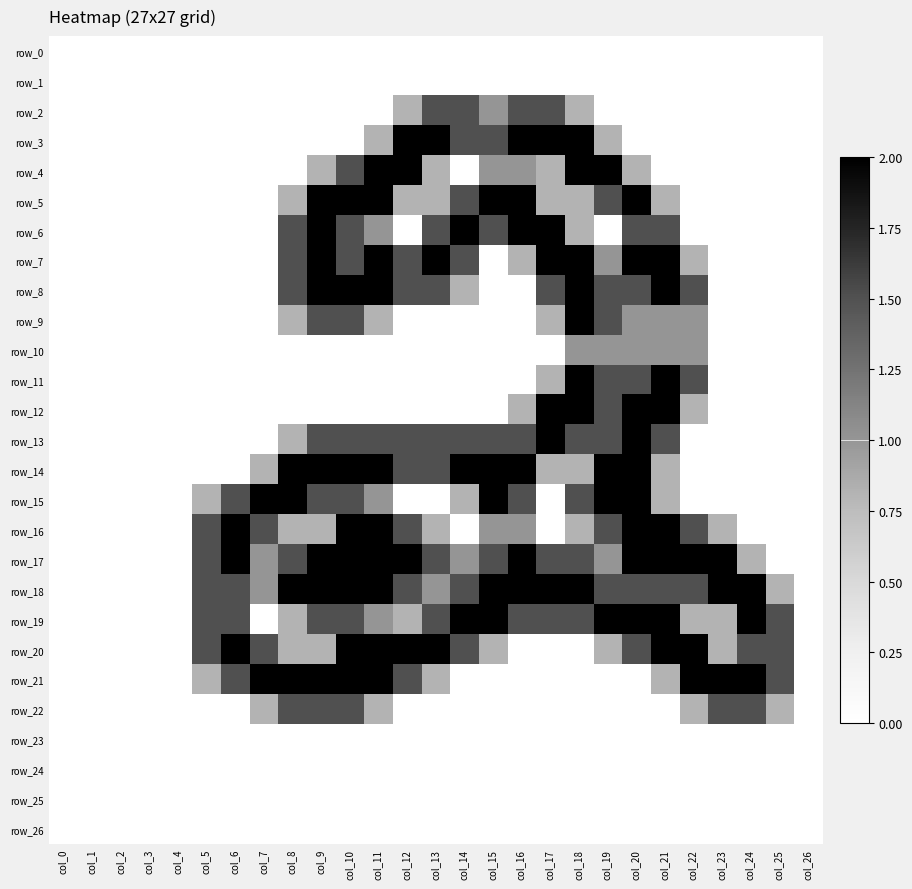

Reading left to right, what are all the values shown in this chart?

row_0: col_0=0.0	col_1=0.0	col_2=0.0	col_3=0.0	col_4=0.0	col_5=0.0	col_6=0.0	col_7=0.0	col_8=0.0	col_9=0.0	col_10=0.0	col_11=0.0	col_12=0.0	col_13=0.0	col_14=0.0	col_15=0.0	col_16=0.0	col_17=0.0	col_18=0.0	col_19=0.0	col_20=0.0	col_21=0.0	col_22=0.0	col_23=0.0	col_24=0.0	col_25=0.0	col_26=0.0
row_1: col_0=0.0	col_1=0.0	col_2=0.0	col_3=0.0	col_4=0.0	col_5=0.0	col_6=0.0	col_7=0.0	col_8=0.0	col_9=0.0	col_10=0.0	col_11=0.0	col_12=0.0	col_13=0.0	col_14=0.0	col_15=0.0	col_16=0.0	col_17=0.0	col_18=0.0	col_19=0.0	col_20=0.0	col_21=0.0	col_22=0.0	col_23=0.0	col_24=0.0	col_25=0.0	col_26=0.0
row_2: col_0=0.0	col_1=0.0	col_2=0.0	col_3=0.0	col_4=0.0	col_5=0.0	col_6=0.0	col_7=0.0	col_8=0.0	col_9=0.0	col_10=0.0	col_11=0.0	col_12=0.8	col_13=1.5	col_14=1.5	col_15=1.0	col_16=1.5	col_17=1.5	col_18=0.8	col_19=0.0	col_20=0.0	col_21=0.0	col_22=0.0	col_23=0.0	col_24=0.0	col_25=0.0	col_26=0.0
row_3: col_0=0.0	col_1=0.0	col_2=0.0	col_3=0.0	col_4=0.0	col_5=0.0	col_6=0.0	col_7=0.0	col_8=0.0	col_9=0.0	col_10=0.0	col_11=0.8	col_12=2.0	col_13=2.0	col_14=1.5	col_15=1.5	col_16=2.0	col_17=2.0	col_18=2.0	col_19=0.8	col_20=0.0	col_21=0.0	col_22=0.0	col_23=0.0	col_24=0.0	col_25=0.0	col_26=0.0
row_4: col_0=0.0	col_1=0.0	col_2=0.0	col_3=0.0	col_4=0.0	col_5=0.0	col_6=0.0	col_7=0.0	col_8=0.0	col_9=0.8	col_10=1.5	col_11=2.0	col_12=2.0	col_13=0.8	col_14=0.0	col_15=1.0	col_16=1.0	col_17=0.8	col_18=2.0	col_19=2.0	col_20=0.8	col_21=0.0	col_22=0.0	col_23=0.0	col_24=0.0	col_25=0.0	col_26=0.0
row_5: col_0=0.0	col_1=0.0	col_2=0.0	col_3=0.0	col_4=0.0	col_5=0.0	col_6=0.0	col_7=0.0	col_8=0.8	col_9=2.0	col_10=2.0	col_11=2.0	col_12=0.8	col_13=0.8	col_14=1.5	col_15=2.0	col_16=2.0	col_17=0.8	col_18=0.8	col_19=1.5	col_20=2.0	col_21=0.8	col_22=0.0	col_23=0.0	col_24=0.0	col_25=0.0	col_26=0.0
row_6: col_0=0.0	col_1=0.0	col_2=0.0	col_3=0.0	col_4=0.0	col_5=0.0	col_6=0.0	col_7=0.0	col_8=1.5	col_9=2.0	col_10=1.5	col_11=1.0	col_12=0.0	col_13=1.5	col_14=2.0	col_15=1.5	col_16=2.0	col_17=2.0	col_18=0.8	col_19=0.0	col_20=1.5	col_21=1.5	col_22=0.0	col_23=0.0	col_24=0.0	col_25=0.0	col_26=0.0
row_7: col_0=0.0	col_1=0.0	col_2=0.0	col_3=0.0	col_4=0.0	col_5=0.0	col_6=0.0	col_7=0.0	col_8=1.5	col_9=2.0	col_10=1.5	col_11=2.0	col_12=1.5	col_13=2.0	col_14=1.5	col_15=0.0	col_16=0.8	col_17=2.0	col_18=2.0	col_19=1.0	col_20=2.0	col_21=2.0	col_22=0.8	col_23=0.0	col_24=0.0	col_25=0.0	col_26=0.0
row_8: col_0=0.0	col_1=0.0	col_2=0.0	col_3=0.0	col_4=0.0	col_5=0.0	col_6=0.0	col_7=0.0	col_8=1.5	col_9=2.0	col_10=2.0	col_11=2.0	col_12=1.5	col_13=1.5	col_14=0.8	col_15=0.0	col_16=0.0	col_17=1.5	col_18=2.0	col_19=1.5	col_20=1.5	col_21=2.0	col_22=1.5	col_23=0.0	col_24=0.0	col_25=0.0	col_26=0.0
row_9: col_0=0.0	col_1=0.0	col_2=0.0	col_3=0.0	col_4=0.0	col_5=0.0	col_6=0.0	col_7=0.0	col_8=0.8	col_9=1.5	col_10=1.5	col_11=0.8	col_12=0.0	col_13=0.0	col_14=0.0	col_15=0.0	col_16=0.0	col_17=0.8	col_18=2.0	col_19=1.5	col_20=1.0	col_21=1.0	col_22=1.0	col_23=0.0	col_24=0.0	col_25=0.0	col_26=0.0
row_10: col_0=0.0	col_1=0.0	col_2=0.0	col_3=0.0	col_4=0.0	col_5=0.0	col_6=0.0	col_7=0.0	col_8=0.0	col_9=0.0	col_10=0.0	col_11=0.0	col_12=0.0	col_13=0.0	col_14=0.0	col_15=0.0	col_16=0.0	col_17=0.0	col_18=1.0	col_19=1.0	col_20=1.0	col_21=1.0	col_22=1.0	col_23=0.0	col_24=0.0	col_25=0.0	col_26=0.0
row_11: col_0=0.0	col_1=0.0	col_2=0.0	col_3=0.0	col_4=0.0	col_5=0.0	col_6=0.0	col_7=0.0	col_8=0.0	col_9=0.0	col_10=0.0	col_11=0.0	col_12=0.0	col_13=0.0	col_14=0.0	col_15=0.0	col_16=0.0	col_17=0.8	col_18=2.0	col_19=1.5	col_20=1.5	col_21=2.0	col_22=1.5	col_23=0.0	col_24=0.0	col_25=0.0	col_26=0.0
row_12: col_0=0.0	col_1=0.0	col_2=0.0	col_3=0.0	col_4=0.0	col_5=0.0	col_6=0.0	col_7=0.0	col_8=0.0	col_9=0.0	col_10=0.0	col_11=0.0	col_12=0.0	col_13=0.0	col_14=0.0	col_15=0.0	col_16=0.8	col_17=2.0	col_18=2.0	col_19=1.5	col_20=2.0	col_21=2.0	col_22=0.8	col_23=0.0	col_24=0.0	col_25=0.0	col_26=0.0
row_13: col_0=0.0	col_1=0.0	col_2=0.0	col_3=0.0	col_4=0.0	col_5=0.0	col_6=0.0	col_7=0.0	col_8=0.8	col_9=1.5	col_10=1.5	col_11=1.5	col_12=1.5	col_13=1.5	col_14=1.5	col_15=1.5	col_16=1.5	col_17=2.0	col_18=1.5	col_19=1.5	col_20=2.0	col_21=1.5	col_22=0.0	col_23=0.0	col_24=0.0	col_25=0.0	col_26=0.0
row_14: col_0=0.0	col_1=0.0	col_2=0.0	col_3=0.0	col_4=0.0	col_5=0.0	col_6=0.0	col_7=0.8	col_8=2.0	col_9=2.0	col_10=2.0	col_11=2.0	col_12=1.5	col_13=1.5	col_14=2.0	col_15=2.0	col_16=2.0	col_17=0.8	col_18=0.8	col_19=2.0	col_20=2.0	col_21=0.8	col_22=0.0	col_23=0.0	col_24=0.0	col_25=0.0	col_26=0.0
row_15: col_0=0.0	col_1=0.0	col_2=0.0	col_3=0.0	col_4=0.0	col_5=0.8	col_6=1.5	col_7=2.0	col_8=2.0	col_9=1.5	col_10=1.5	col_11=1.0	col_12=0.0	col_13=0.0	col_14=0.8	col_15=2.0	col_16=1.5	col_17=0.0	col_18=1.5	col_19=2.0	col_20=2.0	col_21=0.8	col_22=0.0	col_23=0.0	col_24=0.0	col_25=0.0	col_26=0.0
row_16: col_0=0.0	col_1=0.0	col_2=0.0	col_3=0.0	col_4=0.0	col_5=1.5	col_6=2.0	col_7=1.5	col_8=0.8	col_9=0.8	col_10=2.0	col_11=2.0	col_12=1.5	col_13=0.8	col_14=0.0	col_15=1.0	col_16=1.0	col_17=0.0	col_18=0.8	col_19=1.5	col_20=2.0	col_21=2.0	col_22=1.5	col_23=0.8	col_24=0.0	col_25=0.0	col_26=0.0
row_17: col_0=0.0	col_1=0.0	col_2=0.0	col_3=0.0	col_4=0.0	col_5=1.5	col_6=2.0	col_7=1.0	col_8=1.5	col_9=2.0	col_10=2.0	col_11=2.0	col_12=2.0	col_13=1.5	col_14=1.0	col_15=1.5	col_16=2.0	col_17=1.5	col_18=1.5	col_19=1.0	col_20=2.0	col_21=2.0	col_22=2.0	col_23=2.0	col_24=0.8	col_25=0.0	col_26=0.0
row_18: col_0=0.0	col_1=0.0	col_2=0.0	col_3=0.0	col_4=0.0	col_5=1.5	col_6=1.5	col_7=1.0	col_8=2.0	col_9=2.0	col_10=2.0	col_11=2.0	col_12=1.5	col_13=1.0	col_14=1.5	col_15=2.0	col_16=2.0	col_17=2.0	col_18=2.0	col_19=1.5	col_20=1.5	col_21=1.5	col_22=1.5	col_23=2.0	col_24=2.0	col_25=0.8	col_26=0.0
row_19: col_0=0.0	col_1=0.0	col_2=0.0	col_3=0.0	col_4=0.0	col_5=1.5	col_6=1.5	col_7=0.0	col_8=0.8	col_9=1.5	col_10=1.5	col_11=1.0	col_12=0.8	col_13=1.5	col_14=2.0	col_15=2.0	col_16=1.5	col_17=1.5	col_18=1.5	col_19=2.0	col_20=2.0	col_21=2.0	col_22=0.8	col_23=0.8	col_24=2.0	col_25=1.5	col_26=0.0
row_20: col_0=0.0	col_1=0.0	col_2=0.0	col_3=0.0	col_4=0.0	col_5=1.5	col_6=2.0	col_7=1.5	col_8=0.8	col_9=0.8	col_10=2.0	col_11=2.0	col_12=2.0	col_13=2.0	col_14=1.5	col_15=0.8	col_16=0.0	col_17=0.0	col_18=0.0	col_19=0.8	col_20=1.5	col_21=2.0	col_22=2.0	col_23=0.8	col_24=1.5	col_25=1.5	col_26=0.0
row_21: col_0=0.0	col_1=0.0	col_2=0.0	col_3=0.0	col_4=0.0	col_5=0.8	col_6=1.5	col_7=2.0	col_8=2.0	col_9=2.0	col_10=2.0	col_11=2.0	col_12=1.5	col_13=0.8	col_14=0.0	col_15=0.0	col_16=0.0	col_17=0.0	col_18=0.0	col_19=0.0	col_20=0.0	col_21=0.8	col_22=2.0	col_23=2.0	col_24=2.0	col_25=1.5	col_26=0.0
row_22: col_0=0.0	col_1=0.0	col_2=0.0	col_3=0.0	col_4=0.0	col_5=0.0	col_6=0.0	col_7=0.8	col_8=1.5	col_9=1.5	col_10=1.5	col_11=0.8	col_12=0.0	col_13=0.0	col_14=0.0	col_15=0.0	col_16=0.0	col_17=0.0	col_18=0.0	col_19=0.0	col_20=0.0	col_21=0.0	col_22=0.8	col_23=1.5	col_24=1.5	col_25=0.8	col_26=0.0
row_23: col_0=0.0	col_1=0.0	col_2=0.0	col_3=0.0	col_4=0.0	col_5=0.0	col_6=0.0	col_7=0.0	col_8=0.0	col_9=0.0	col_10=0.0	col_11=0.0	col_12=0.0	col_13=0.0	col_14=0.0	col_15=0.0	col_16=0.0	col_17=0.0	col_18=0.0	col_19=0.0	col_20=0.0	col_21=0.0	col_22=0.0	col_23=0.0	col_24=0.0	col_25=0.0	col_26=0.0
row_24: col_0=0.0	col_1=0.0	col_2=0.0	col_3=0.0	col_4=0.0	col_5=0.0	col_6=0.0	col_7=0.0	col_8=0.0	col_9=0.0	col_10=0.0	col_11=0.0	col_12=0.0	col_13=0.0	col_14=0.0	col_15=0.0	col_16=0.0	col_17=0.0	col_18=0.0	col_19=0.0	col_20=0.0	col_21=0.0	col_22=0.0	col_23=0.0	col_24=0.0	col_25=0.0	col_26=0.0
row_25: col_0=0.0	col_1=0.0	col_2=0.0	col_3=0.0	col_4=0.0	col_5=0.0	col_6=0.0	col_7=0.0	col_8=0.0	col_9=0.0	col_10=0.0	col_11=0.0	col_12=0.0	col_13=0.0	col_14=0.0	col_15=0.0	col_16=0.0	col_17=0.0	col_18=0.0	col_19=0.0	col_20=0.0	col_21=0.0	col_22=0.0	col_23=0.0	col_24=0.0	col_25=0.0	col_26=0.0
row_26: col_0=0.0	col_1=0.0	col_2=0.0	col_3=0.0	col_4=0.0	col_5=0.0	col_6=0.0	col_7=0.0	col_8=0.0	col_9=0.0	col_10=0.0	col_11=0.0	col_12=0.0	col_13=0.0	col_14=0.0	col_15=0.0	col_16=0.0	col_17=0.0	col_18=0.0	col_19=0.0	col_20=0.0	col_21=0.0	col_22=0.0	col_23=0.0	col_24=0.0	col_25=0.0	col_26=0.0